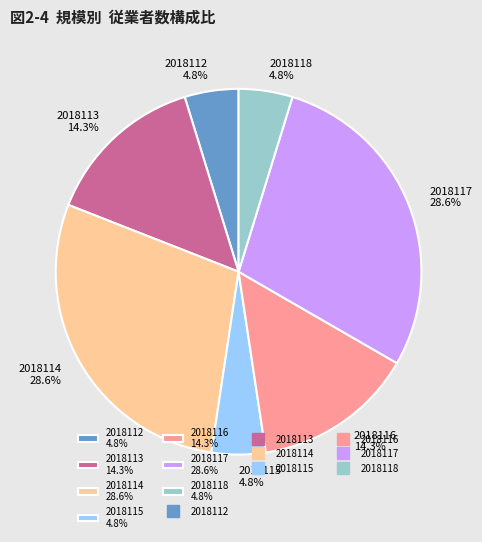

To the nearest percent, what portion does 2018117 represent?

29%